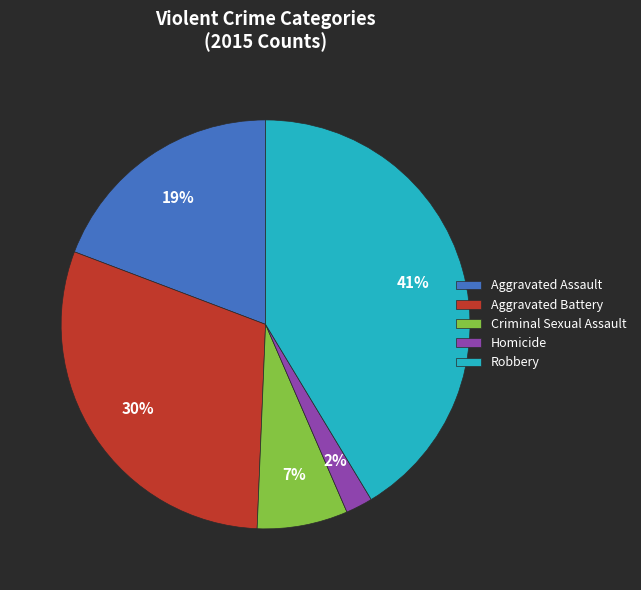

Does any single category account for the majority?

No